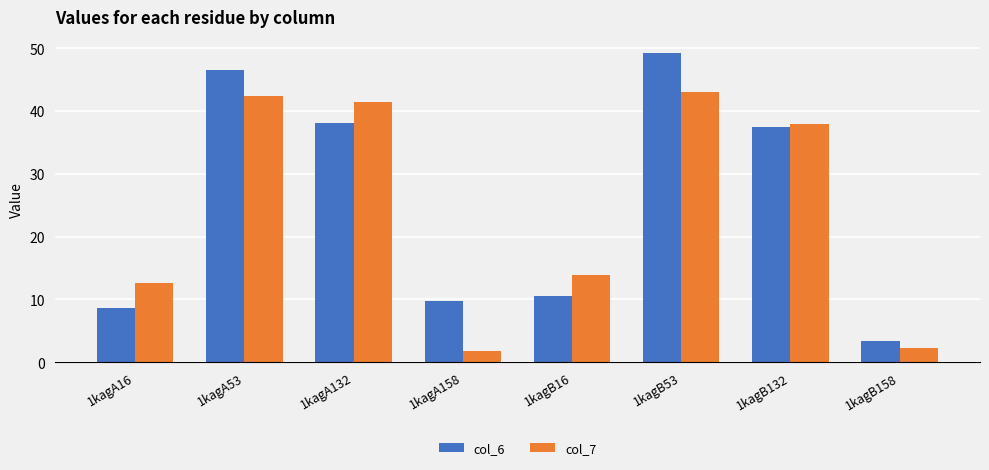

Reading left to right, transcribe all the data shown in this chart.

col_6: 8.6	46.5	38.0	9.7	10.6	49.3	37.4	3.3
col_7: 12.7	42.4	41.4	1.8	13.9	43.0	37.9	2.3